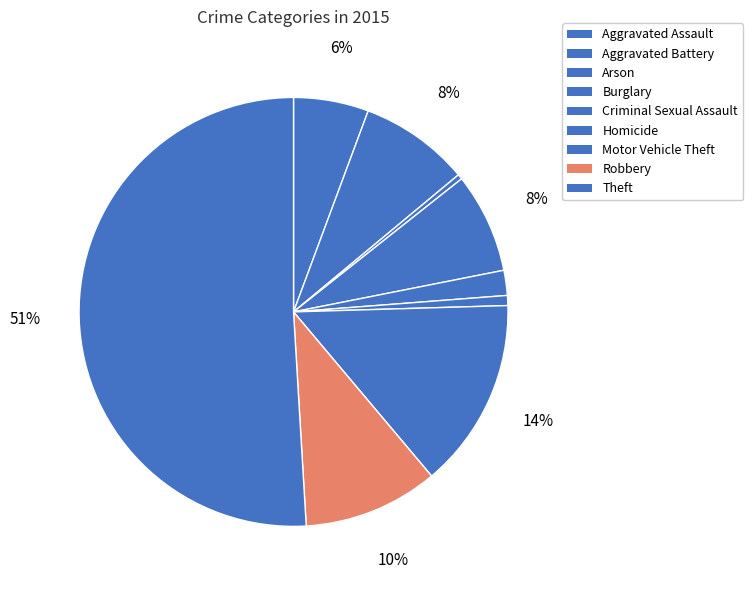

Rank the categories by value from lowest to highest.

Arson, Homicide, Criminal Sexual Assault, Aggravated Assault, Burglary, Aggravated Battery, Robbery, Motor Vehicle Theft, Theft